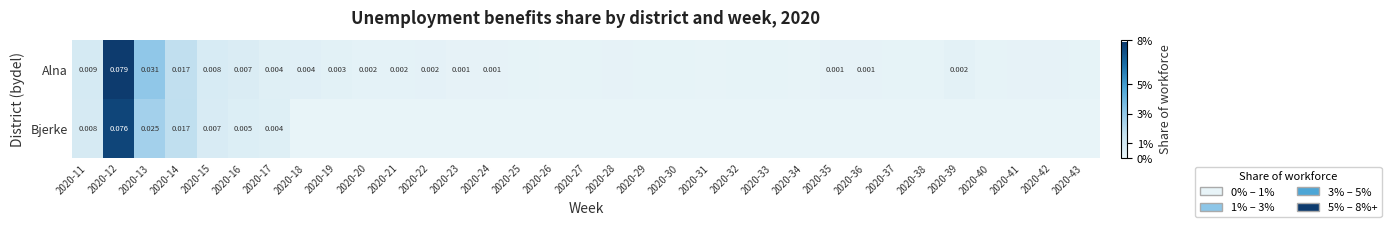

Rank the series at 2020-16 from lowest to highest value.

Bjerke, Alna